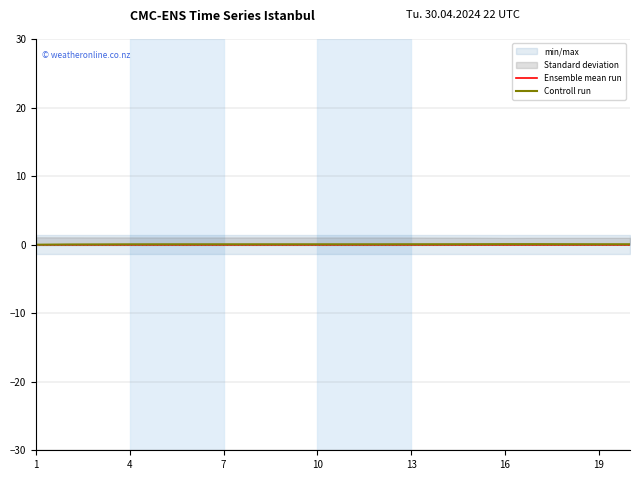

The Ensemble mean run series shows 0.0 at 19. True or false?

True